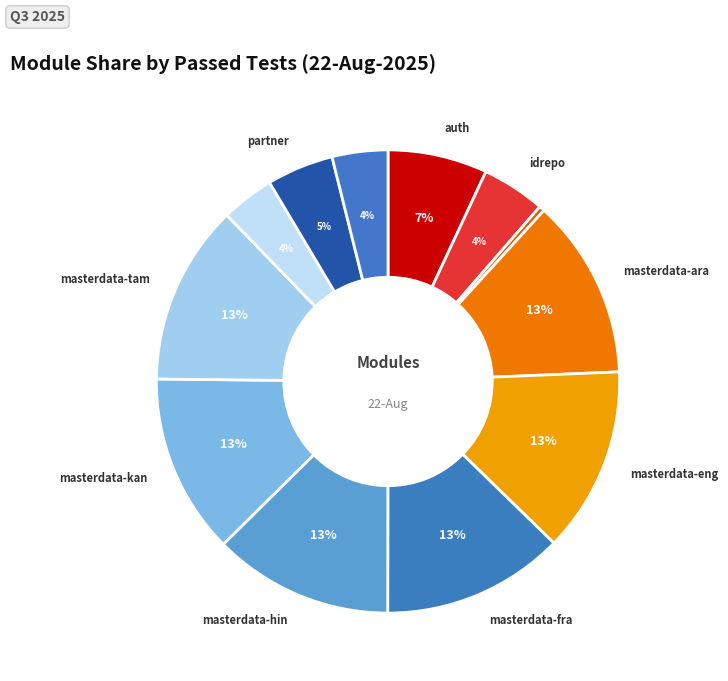

How many slices are in this pie chart?

12